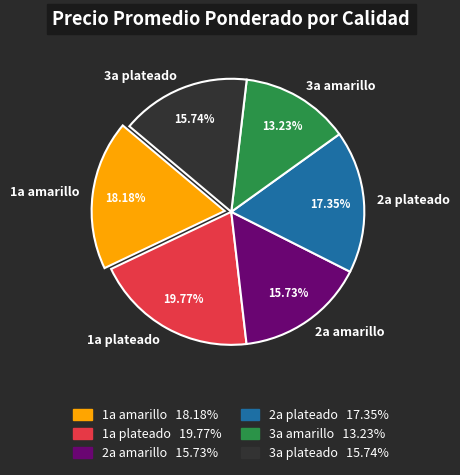

Is the sum of 3a amarillo and 3a plateado greater than half?

No